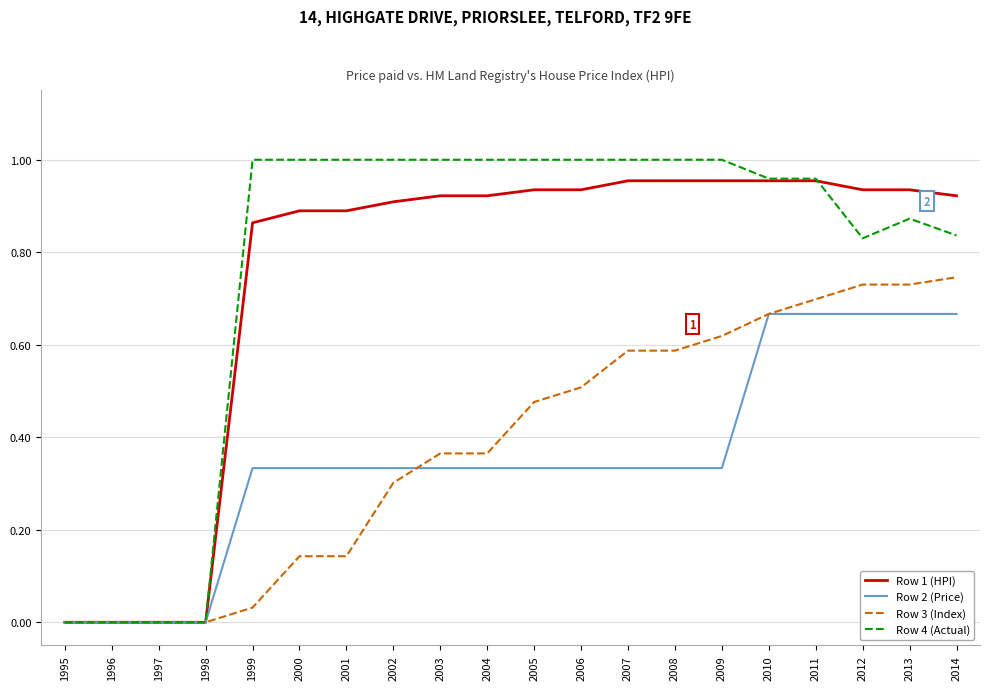

What is the sum of all Row 2 (Price) values?

7.0